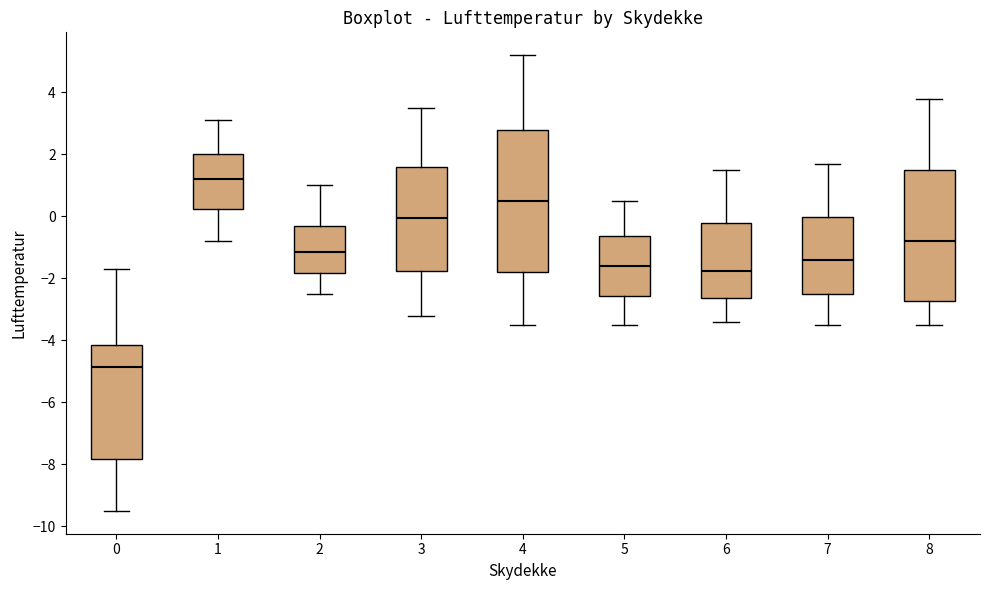

Reading left to right, transcribe this box plot: for each box, give where its median line is, the range the box spans, and where its two whiskers end, as read against the y-axis. The values are not printed on the chart, so give them approximately, as read against the axis.

0: median -4.8, box -7.8 to -4.2, whiskers -9.4 to -1.6
1: median 1.2, box 0.2 to 2.0, whiskers -0.8 to 3.2
2: median -1.2, box -1.8 to -0.2, whiskers -2.4 to 1.0
3: median 0.0, box -1.8 to 1.6, whiskers -3.2 to 3.6
4: median 0.6, box -1.8 to 2.8, whiskers -3.4 to 5.2
5: median -1.6, box -2.6 to -0.6, whiskers -3.4 to 0.6
6: median -1.8, box -2.6 to -0.2, whiskers -3.4 to 1.6
7: median -1.4, box -2.4 to 0.0, whiskers -3.4 to 1.8
8: median -0.8, box -2.8 to 1.6, whiskers -3.4 to 3.8